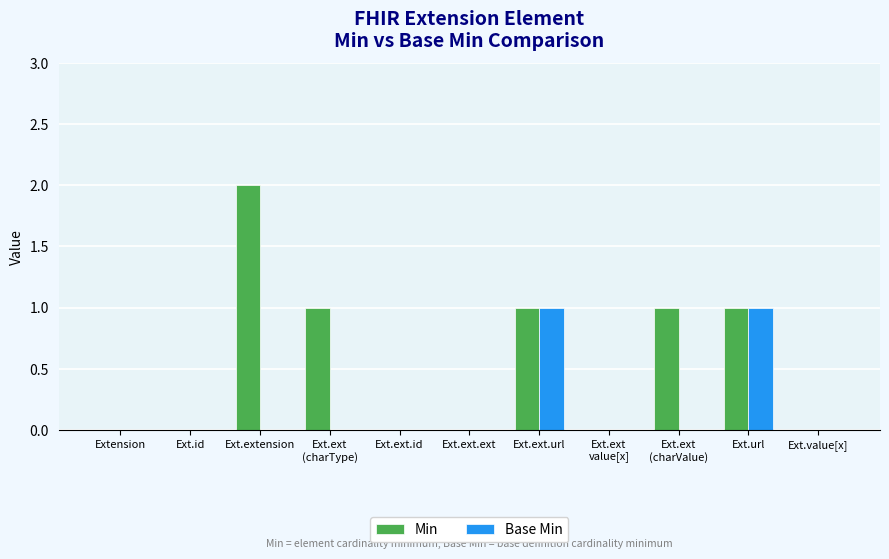

Reading left to right, list all the values displayed in this chart.

Min: 0	0	2	1	0	0	1	0	1	1	0
Base Min: 0	0	0	0	0	0	1	0	0	1	0